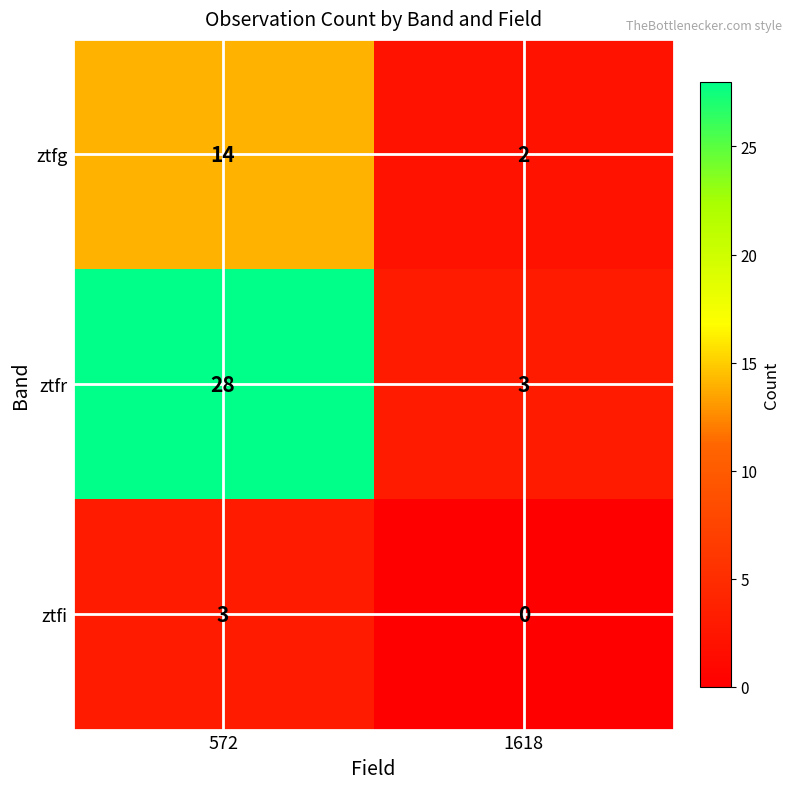

What is the spread (max minus min) of values at 1618?

3